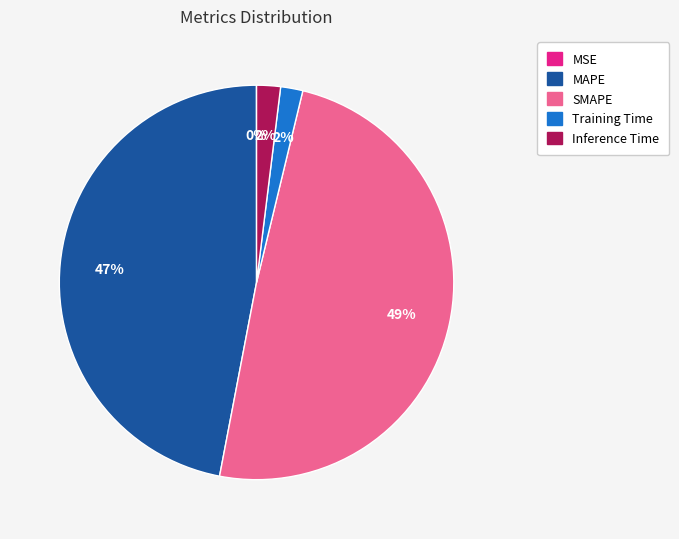

To the nearest percent, what is the combined percentage of Training Time and SMAPE?

51%